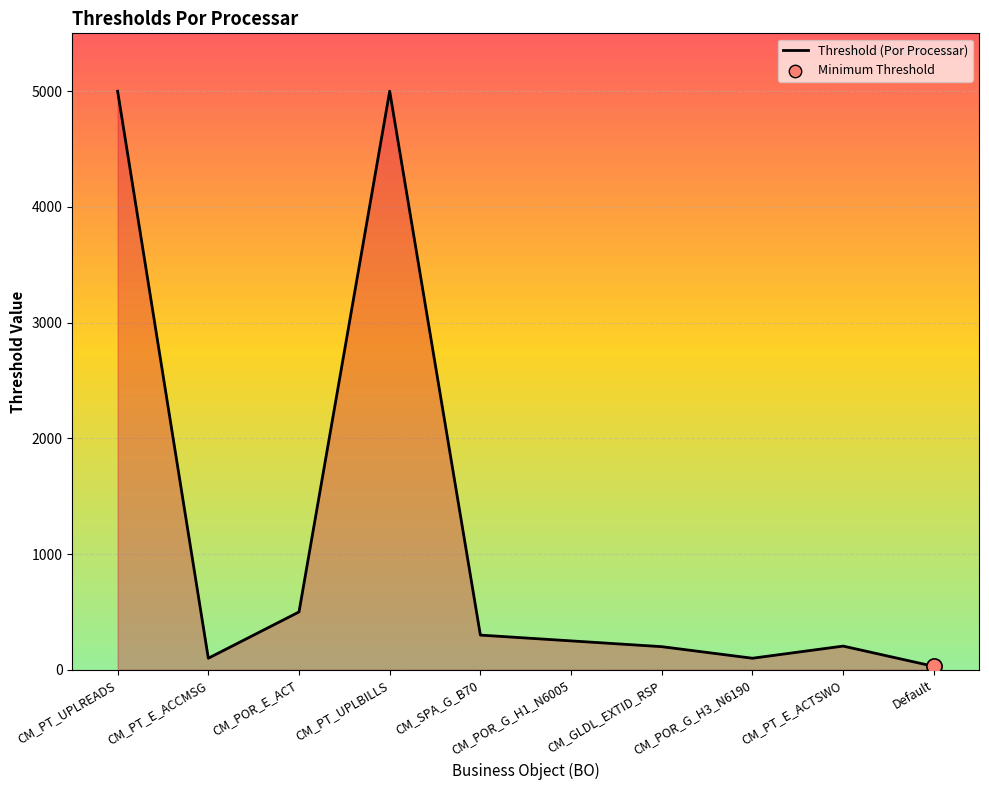

What is the ratio of the value at CM_POR_G_H3_N6190 to the value at CM_PT_E_ACTSWO?

0.5